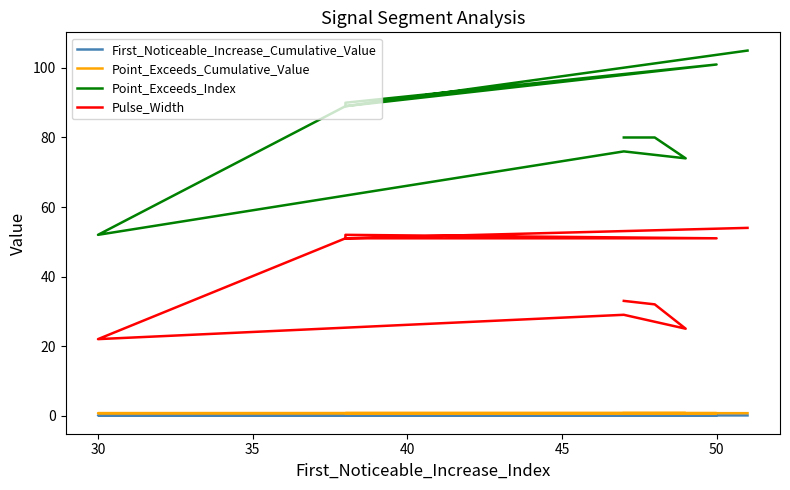

Which series has the largest total across all categories?

Point_Exceeds_Index